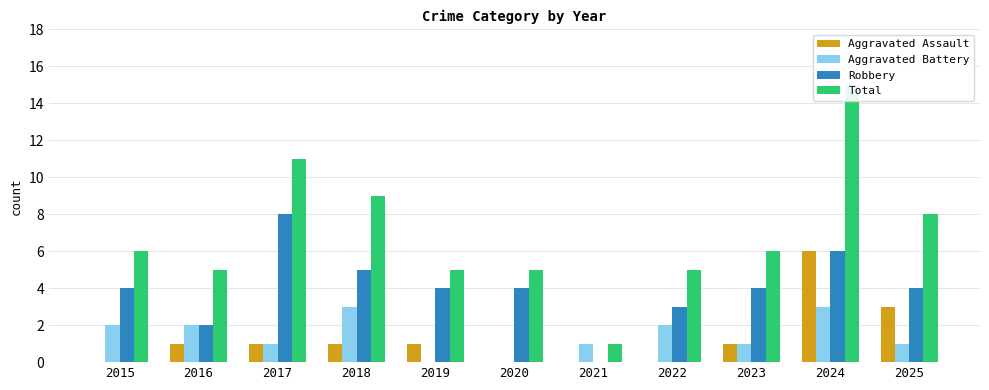

Reading left to right, what are all the values shown in this chart?

Aggravated Assault: 2015=0	2016=1	2017=1	2018=1	2019=1	2020=0	2021=0	2022=0	2023=1	2024=6	2025=3
Aggravated Battery: 2015=2	2016=2	2017=1	2018=3	2019=0	2020=0	2021=1	2022=2	2023=1	2024=3	2025=1
Robbery: 2015=4	2016=2	2017=8	2018=5	2019=4	2020=4	2021=0	2022=3	2023=4	2024=6	2025=4
Total: 2015=6	2016=5	2017=11	2018=9	2019=5	2020=5	2021=1	2022=5	2023=6	2024=15	2025=8